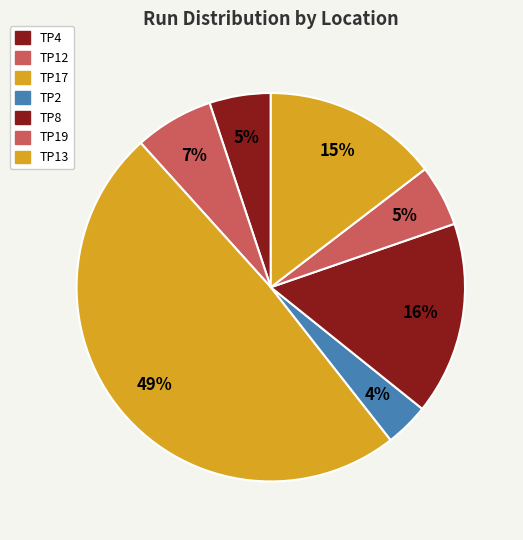

How many segments does this pie chart have?

7